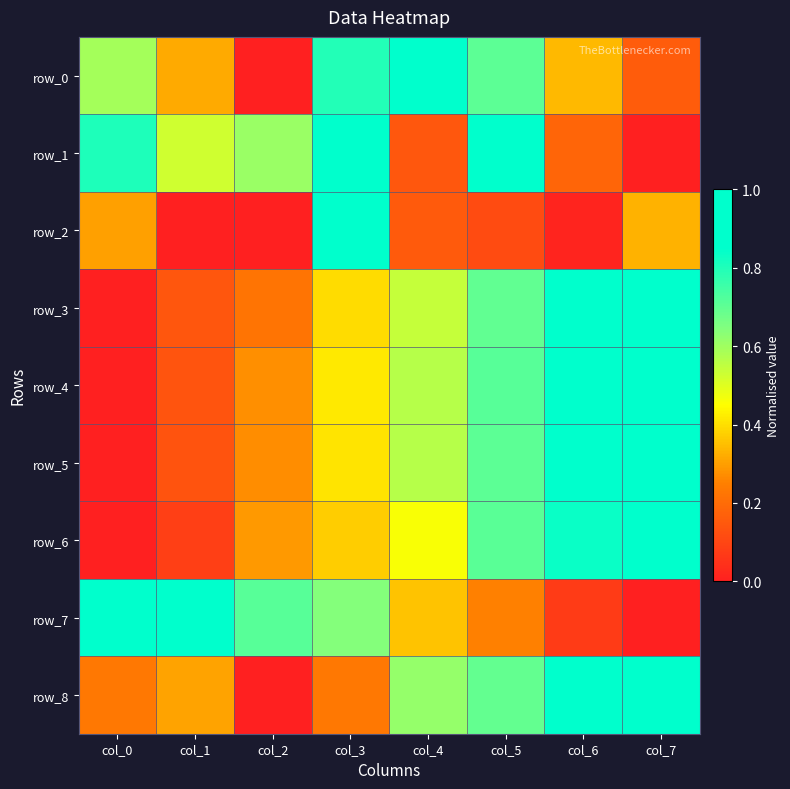

Reading right to left, extract all data points from this chart.

row_0: col_7=0.2	col_6=0.3	col_5=0.7	col_4=1.0	col_3=0.8	col_2=0.0	col_1=0.3	col_0=0.6
row_1: col_7=0.0	col_6=0.2	col_5=1.0	col_4=0.1	col_3=0.9	col_2=0.6	col_1=0.5	col_0=0.8
row_2: col_7=0.3	col_6=0.0	col_5=0.1	col_4=0.2	col_3=1.0	col_2=0.0	col_1=0.0	col_0=0.3
row_3: col_7=1.0	col_6=0.9	col_5=0.7	col_4=0.5	col_3=0.4	col_2=0.2	col_1=0.1	col_0=0.0
row_4: col_7=1.0	col_6=0.9	col_5=0.7	col_4=0.6	col_3=0.4	col_2=0.3	col_1=0.1	col_0=0.0
row_5: col_7=1.0	col_6=0.9	col_5=0.7	col_4=0.6	col_3=0.4	col_2=0.3	col_1=0.1	col_0=0.0
row_6: col_7=1.0	col_6=0.8	col_5=0.7	col_4=0.5	col_3=0.4	col_2=0.3	col_1=0.1	col_0=0.0
row_7: col_7=0.0	col_6=0.1	col_5=0.3	col_4=0.4	col_3=0.6	col_2=0.7	col_1=1.0	col_0=1.0
row_8: col_7=1.0	col_6=0.9	col_5=0.7	col_4=0.6	col_3=0.2	col_2=0.0	col_1=0.3	col_0=0.2